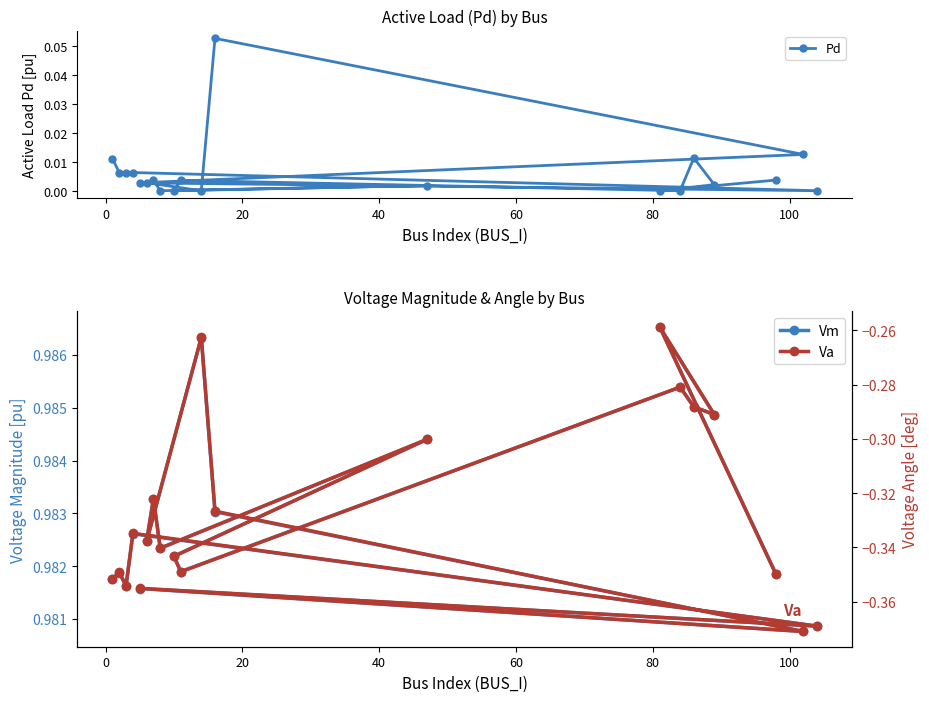

Which series has the largest range (max minus min)?

Va